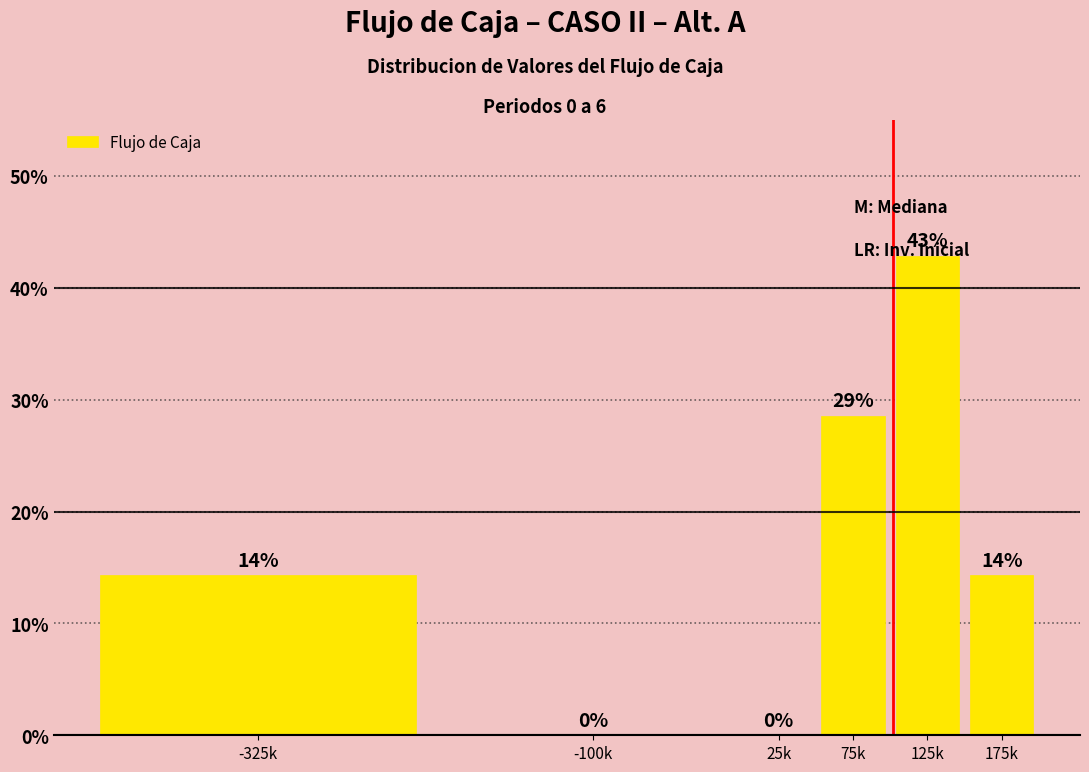

What is the greatest value displayed?

42.9